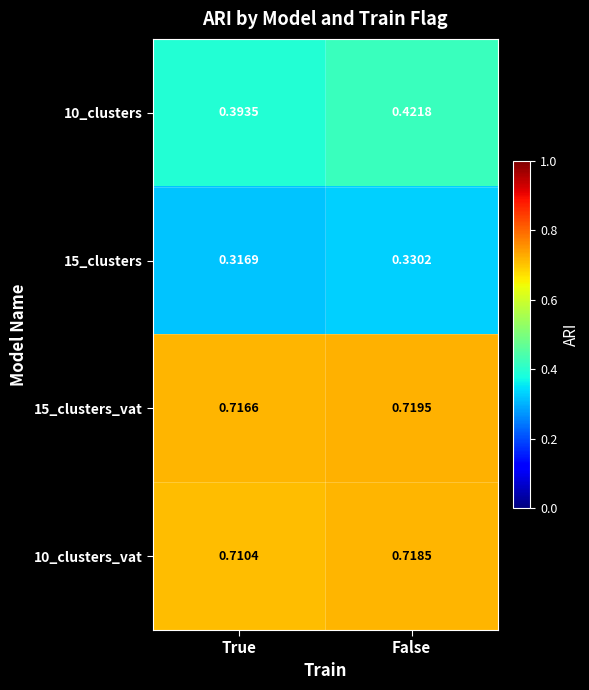

At which label does 15_clusters_vat reach its minimum?

True